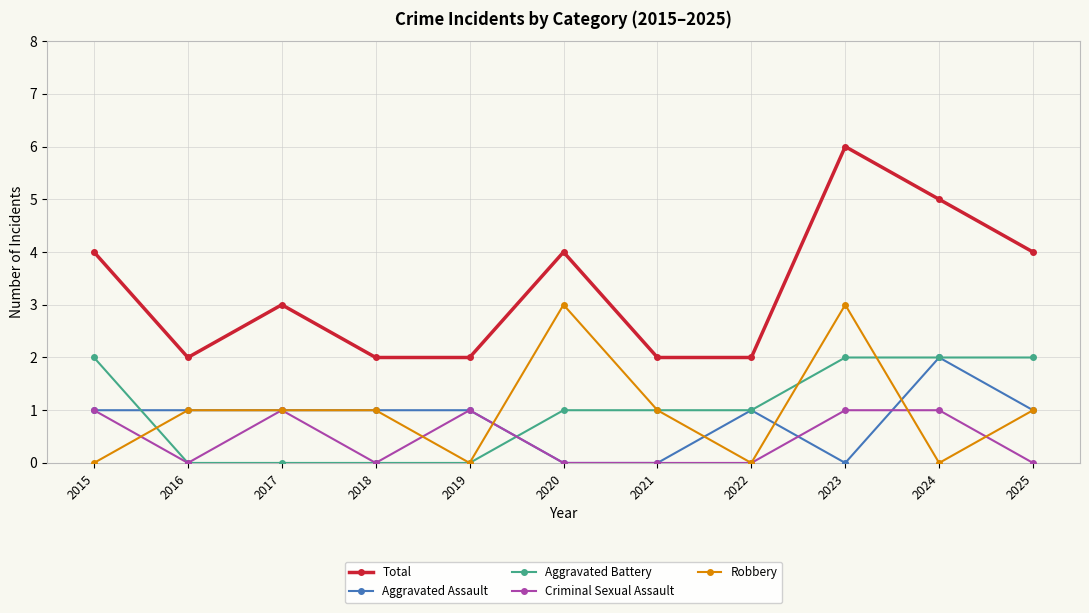

Is it true that Aggravated Battery equals 3 at 2023?

False